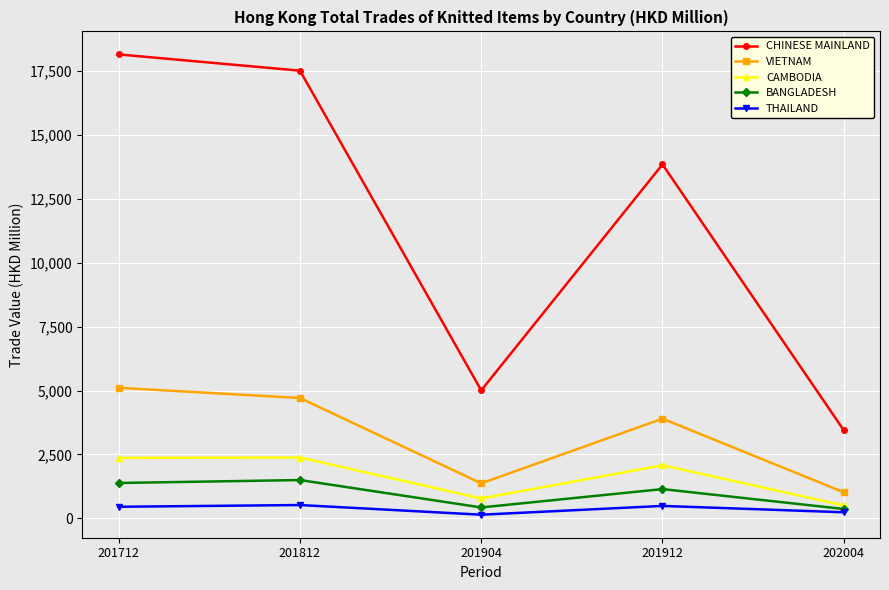

What is the value of the THAILAND point at the 1st from the left?

449.9